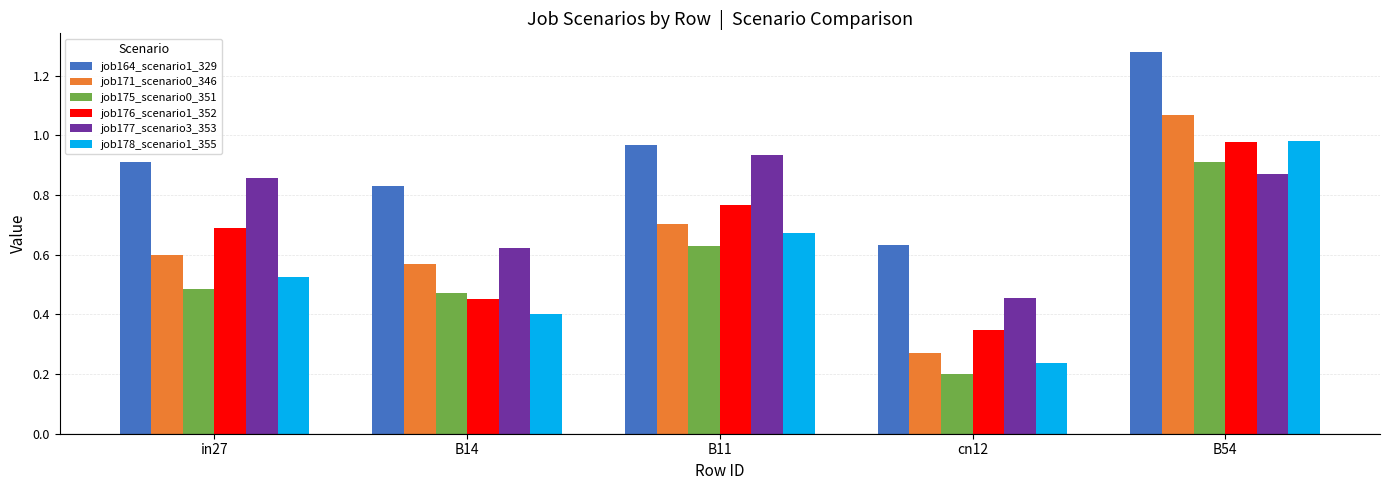

What is the label of the 5th bar from the right?

in27